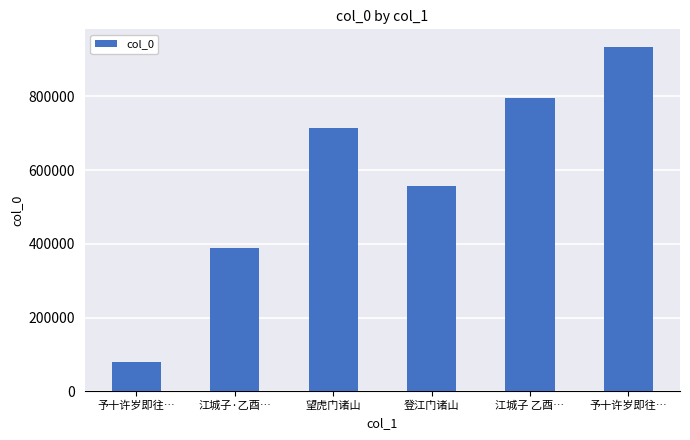

Which has a higher value, 予十许岁即往… or 望虎门诸山?

予十许岁即往…